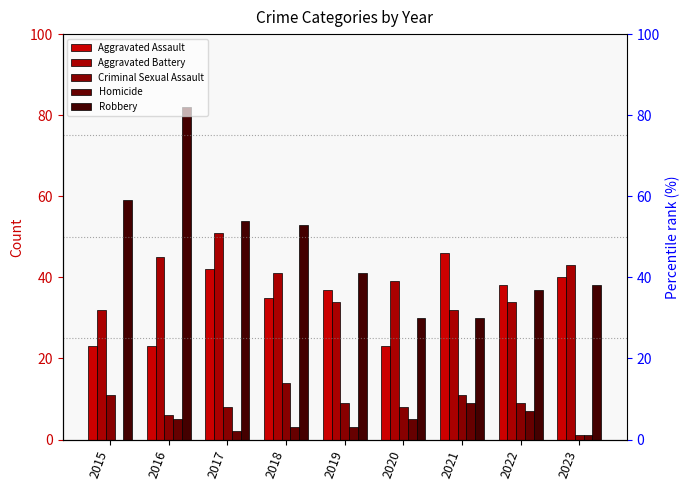

What is the difference between the maximum and minimum values in the Aggravated Battery series?

19